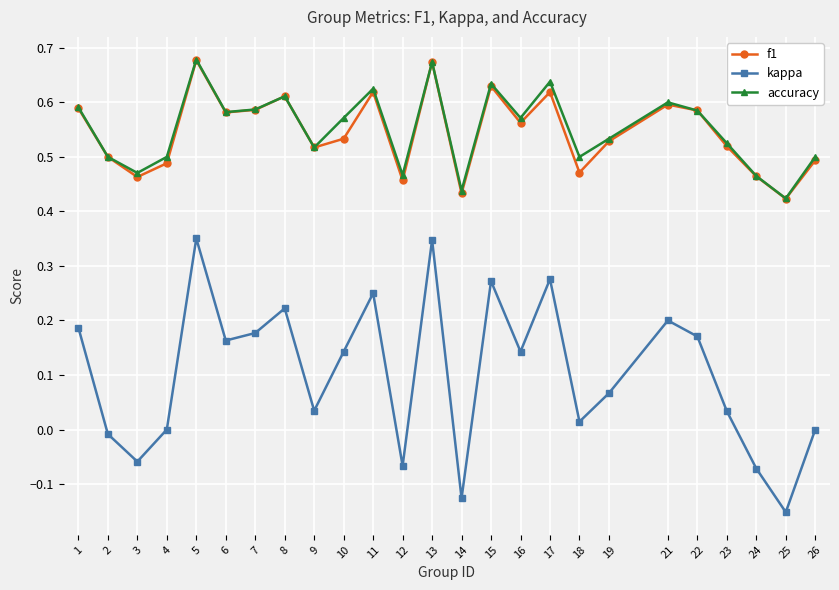

True or false: kappa has more than 0 points higher than both neighbors.

True